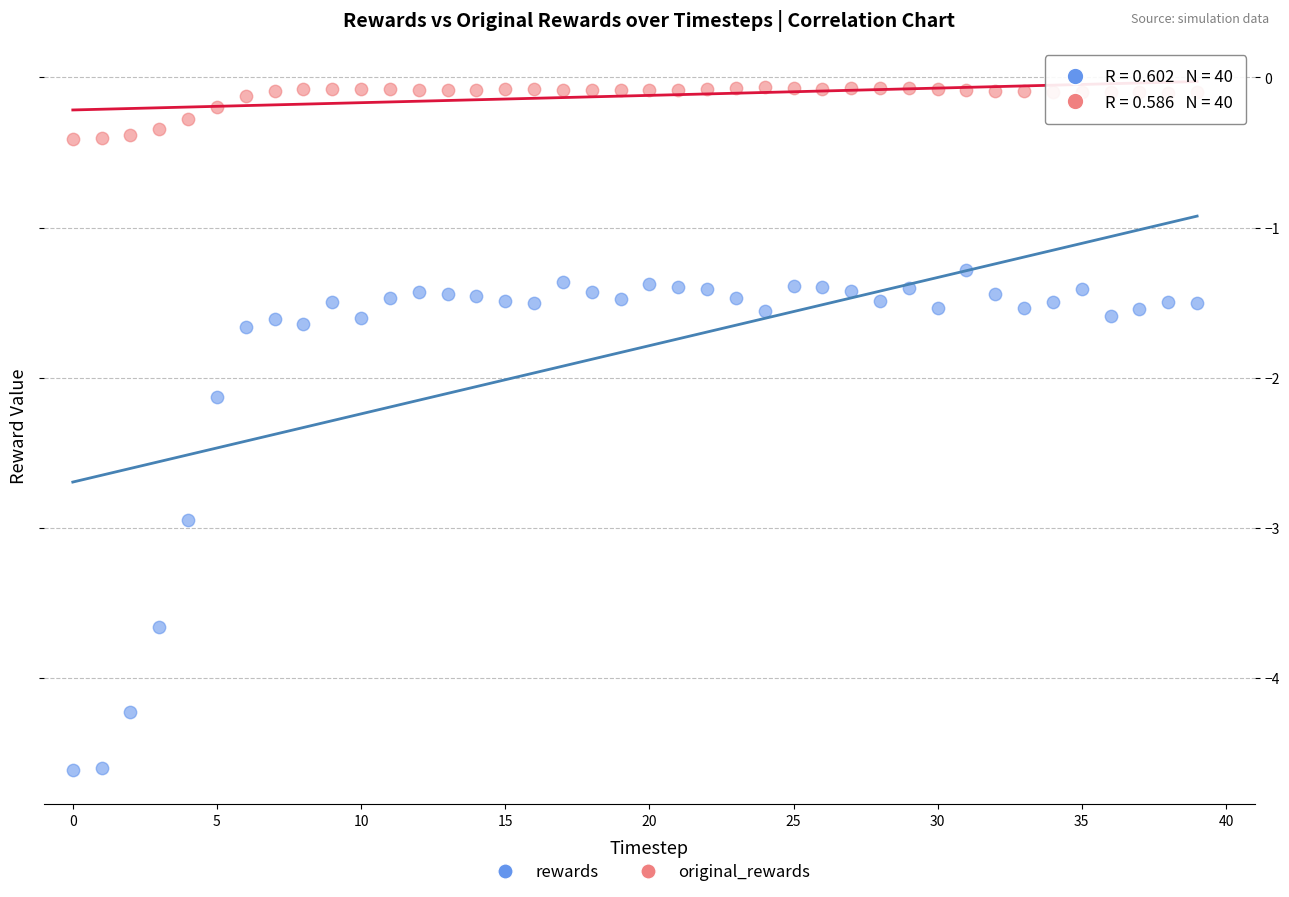

Which series contains the lowest Y value?

rewards